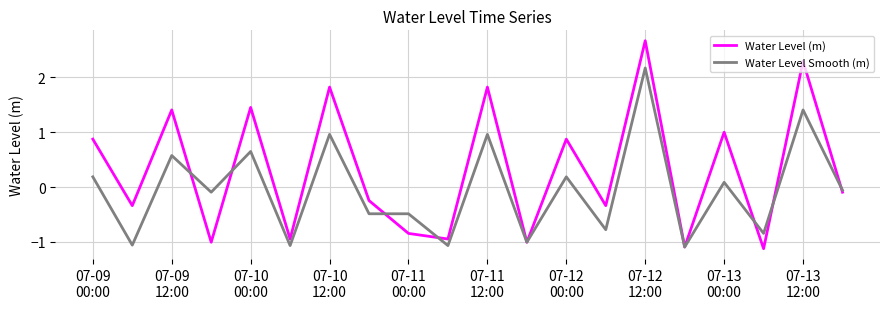

At how many categories does at least one series exceed 0?

9